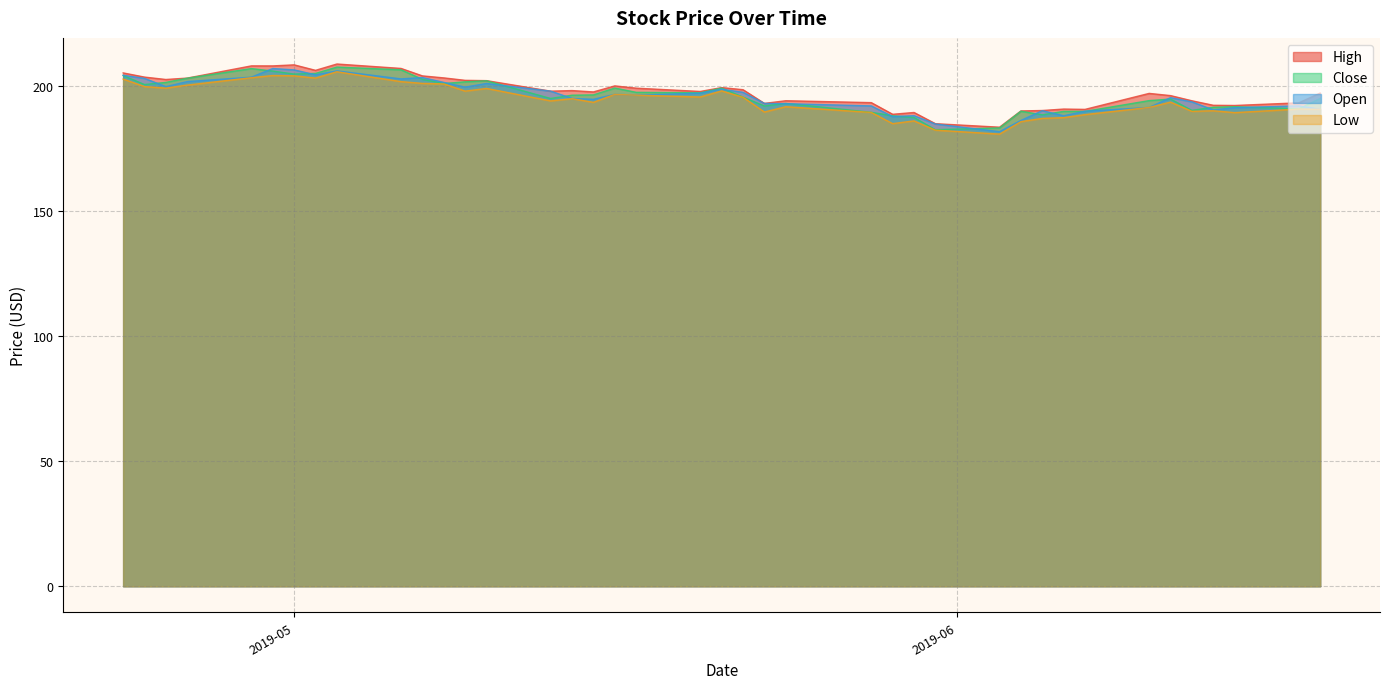

What is the greatest value displayed?

208.8